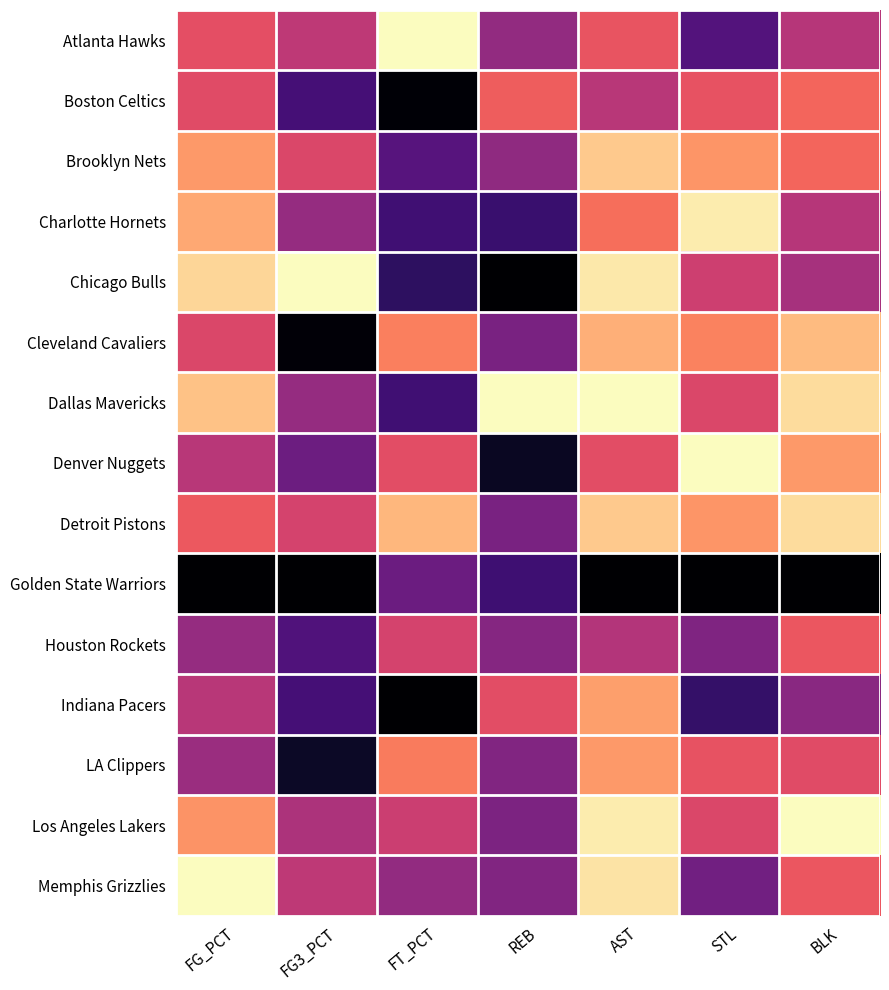

At which category is the sum across all series the highest?

FG3_PCT